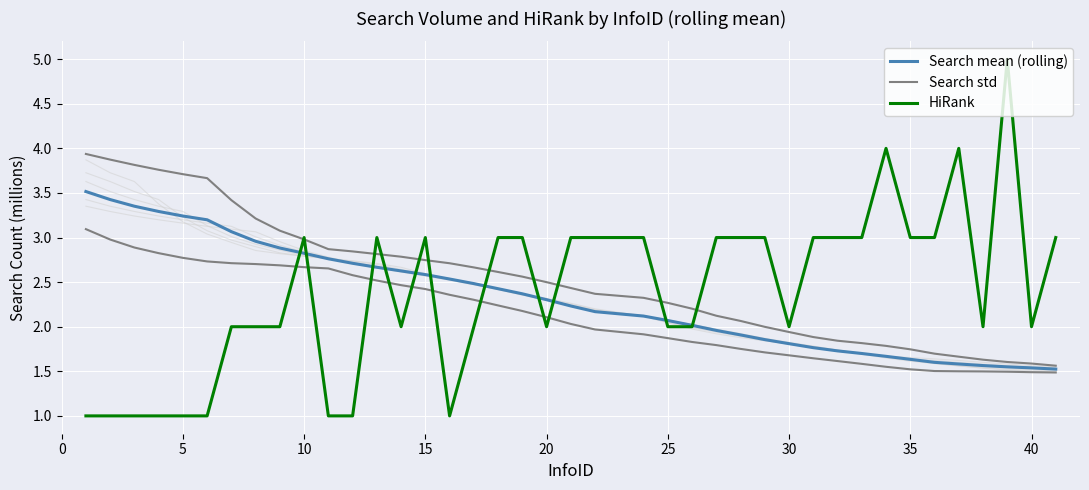

Is the value of Search std at 36 greater than the value of HiRank at 36?

No